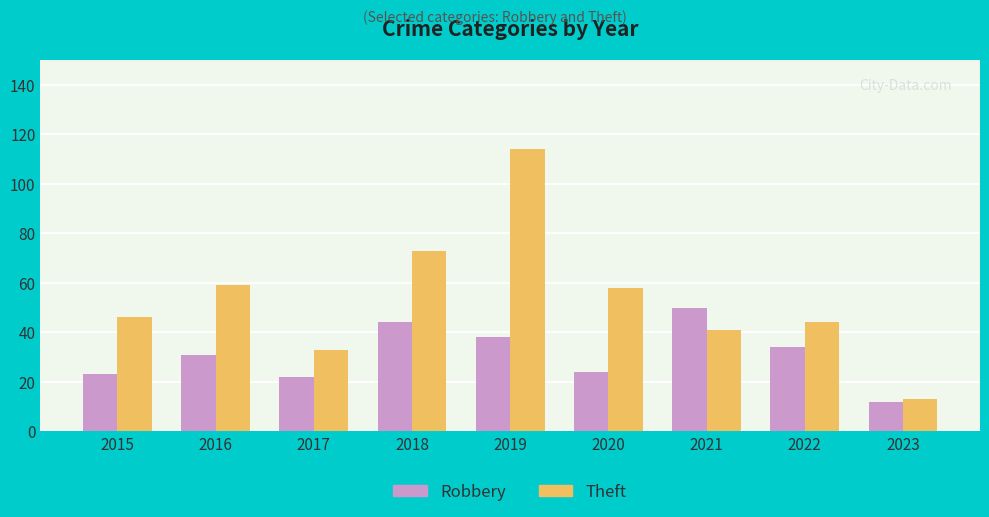

What is the difference between the Robbery values at 2015 and 2022?

11